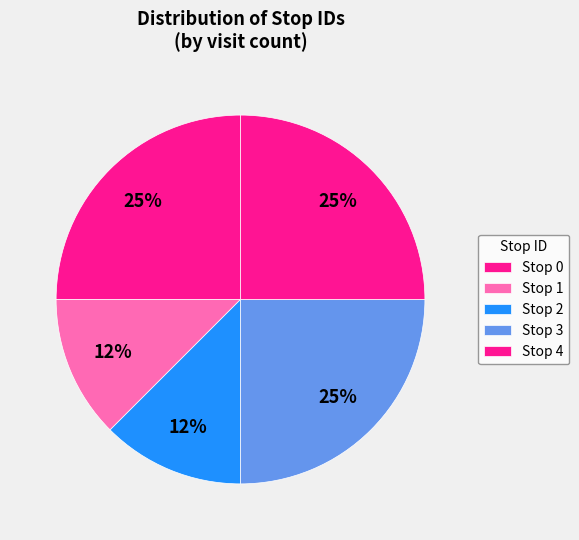

How many slices are in this pie chart?

5